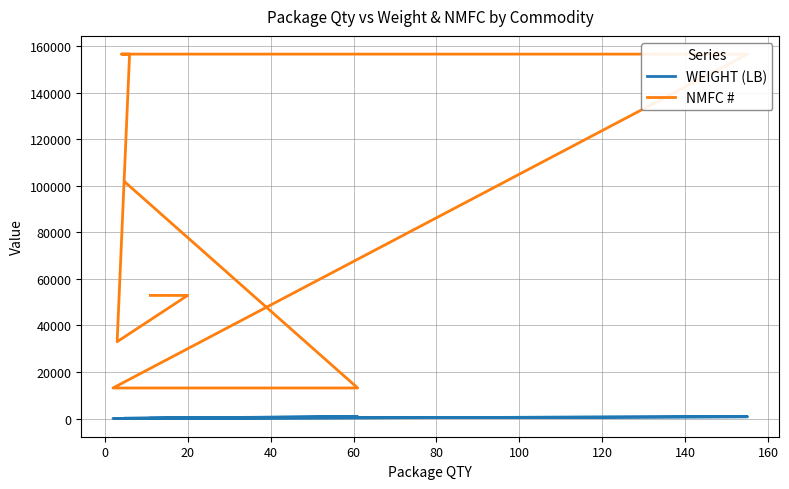

How many values in the NMFC # series exceed 52900?

6